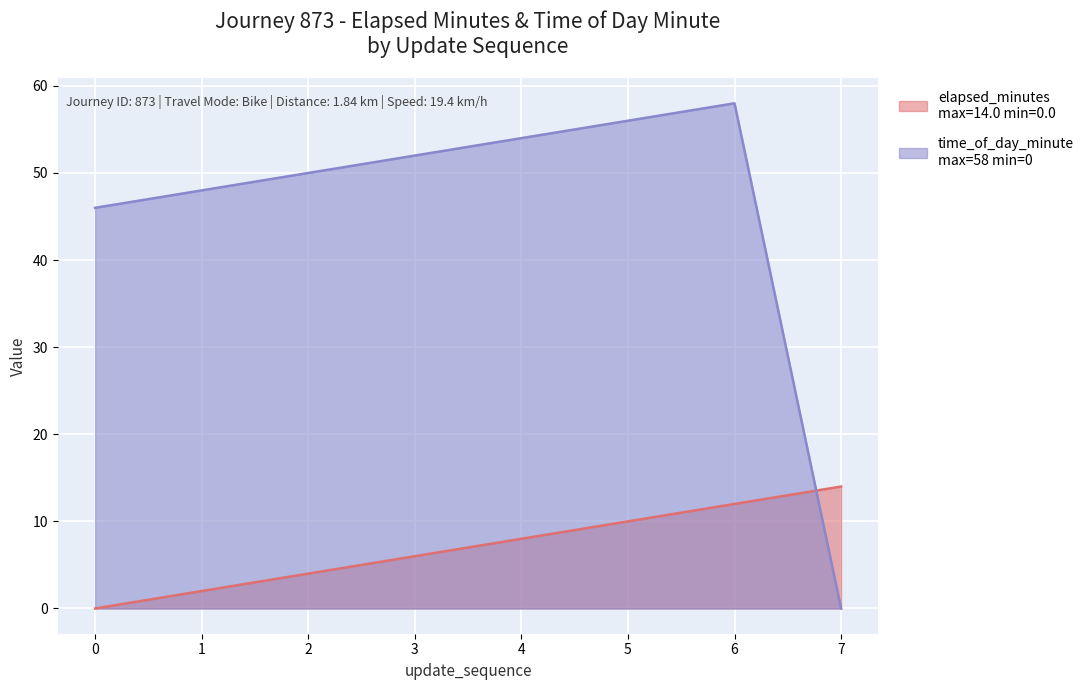

How many data points in time_of_day_minute are above 52?

3